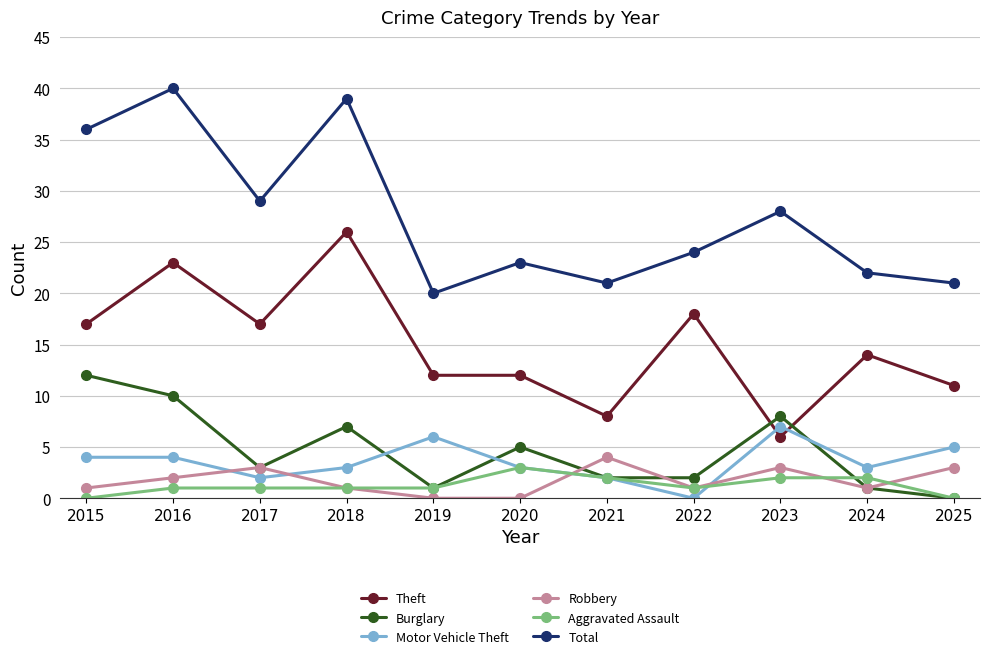

True or false: Total has a value of 52 at 2017.

False